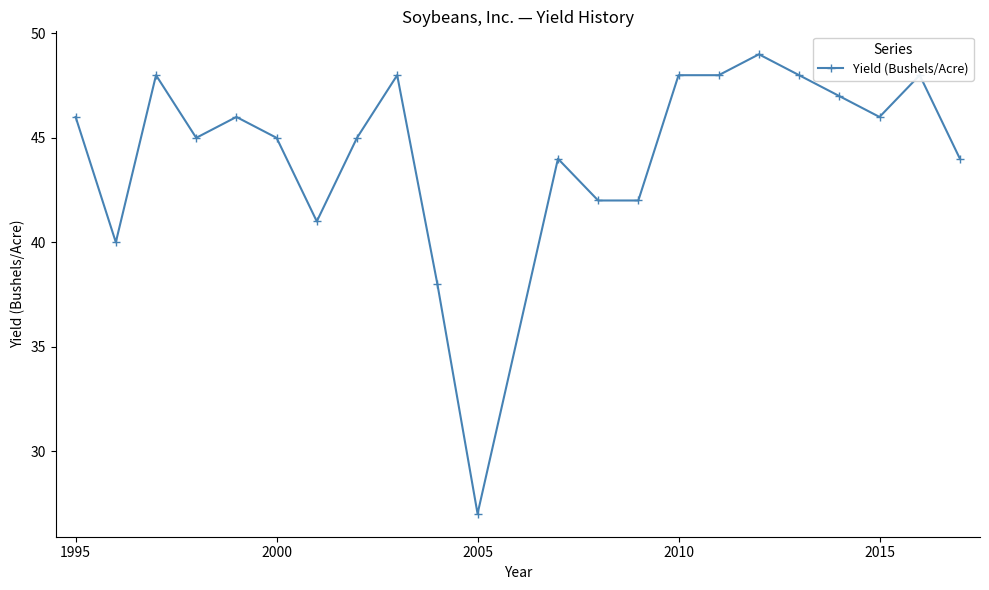

Reading right to left, what are all the values shown in this chart?

44	48	46	47	48	49	48	48	42	42	44	27	38	48	45	41	45	46	45	48	40	46